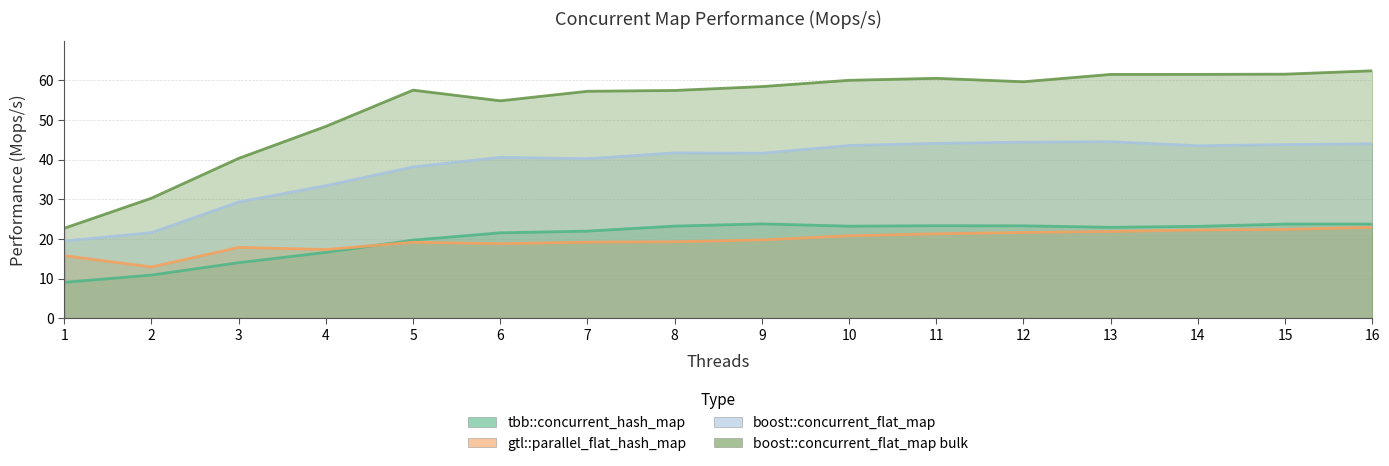

List the labels in order of boost::concurrent_flat_map value, smallest first.

1, 2, 3, 4, 5, 7, 6, 9, 8, 14, 10, 15, 16, 11, 12, 13